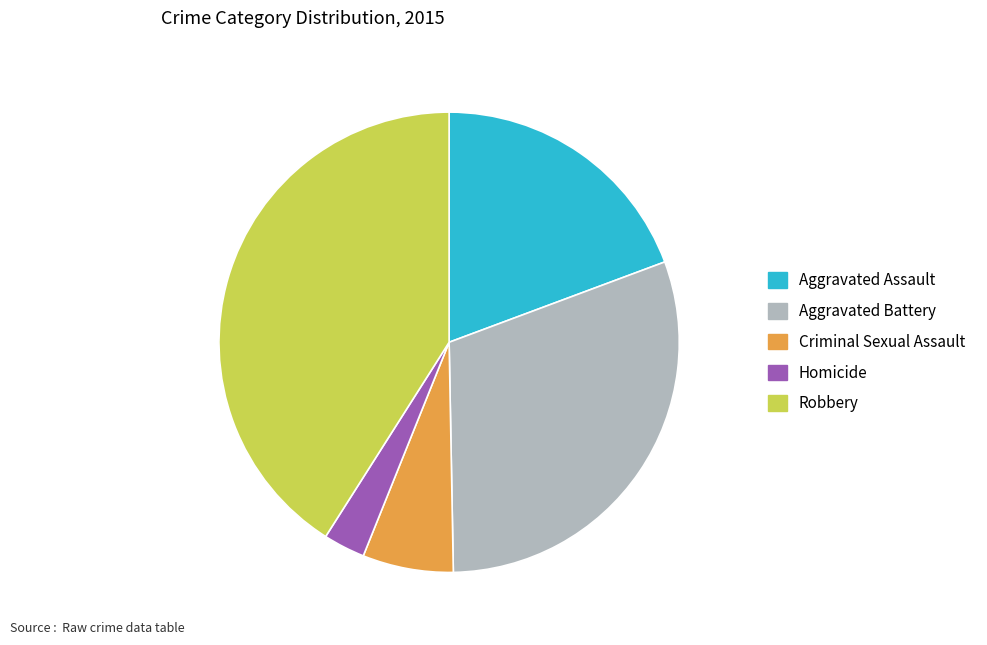

How many slices are in this pie chart?

5